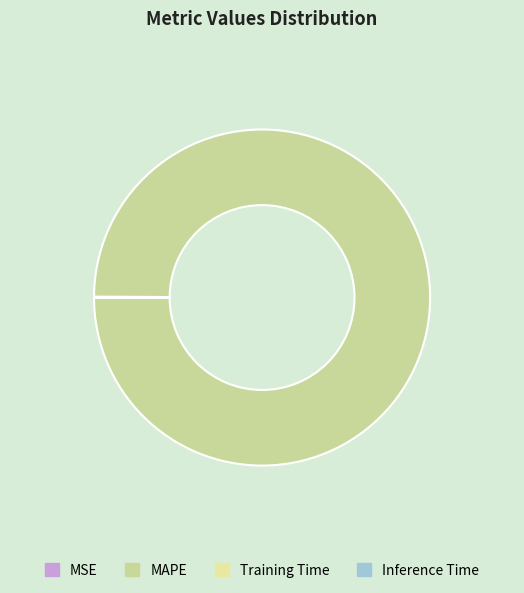

What percentage is NOT represented by MAPE?

0.1%